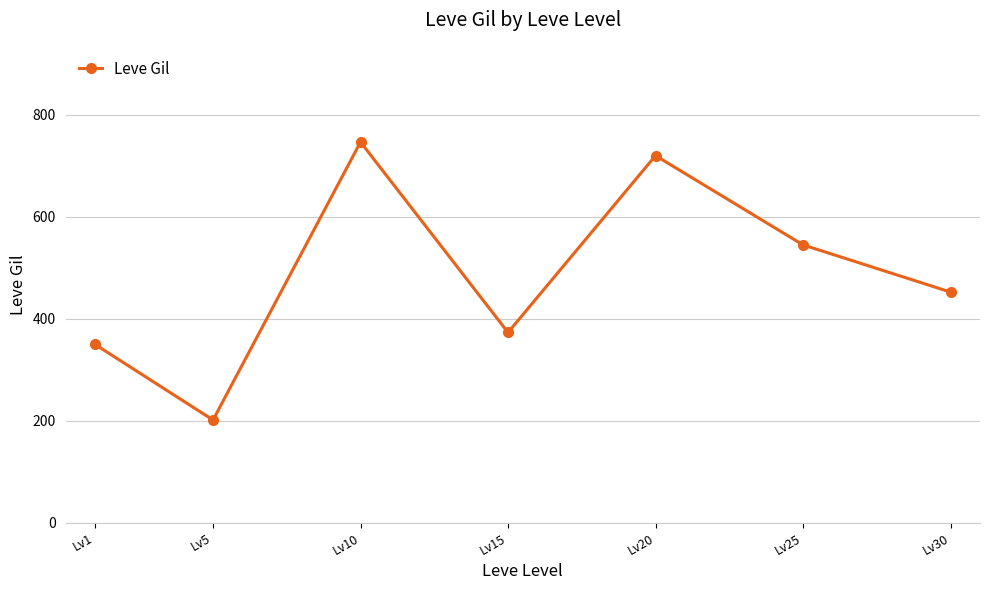

What is the smallest value displayed?

201.7